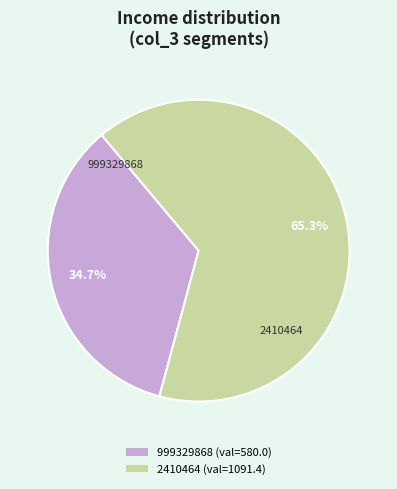

The 999329868 slice represents 45% of the pie. True or false?

False